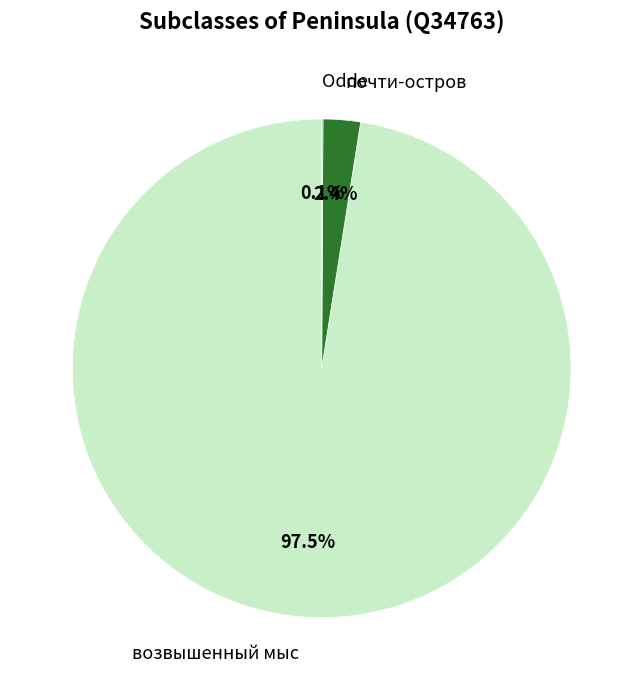

Which category accounts for the majority?

возвышенный мыс